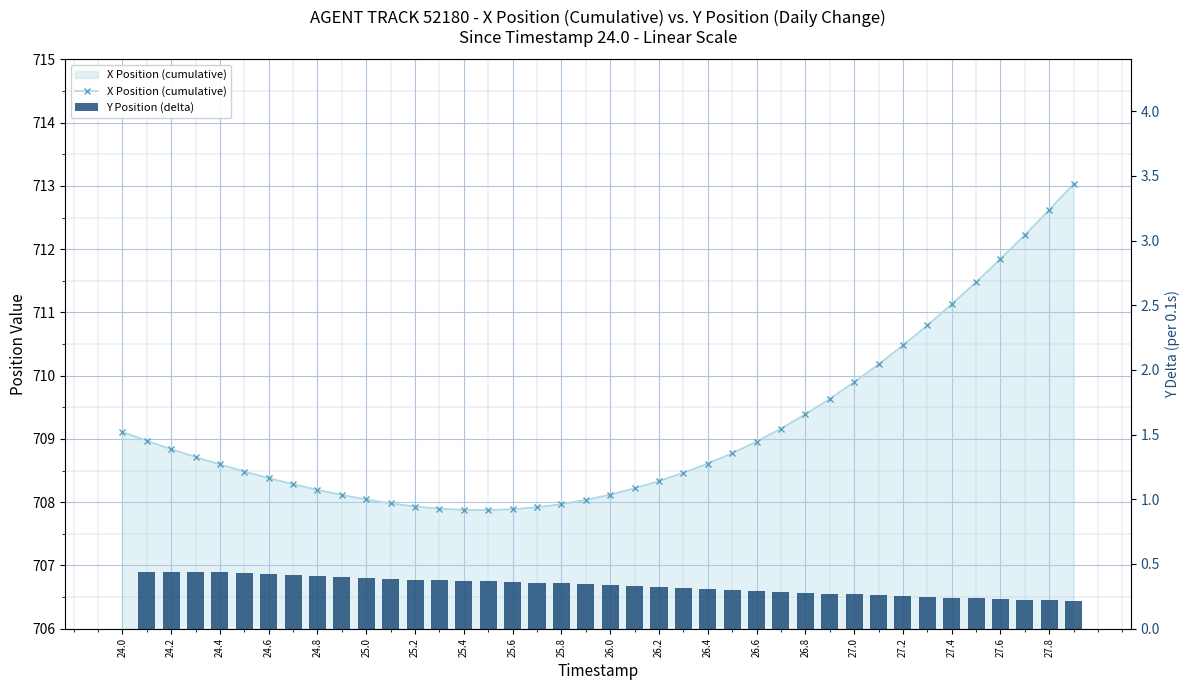

How many distinct data groups are displayed?

2